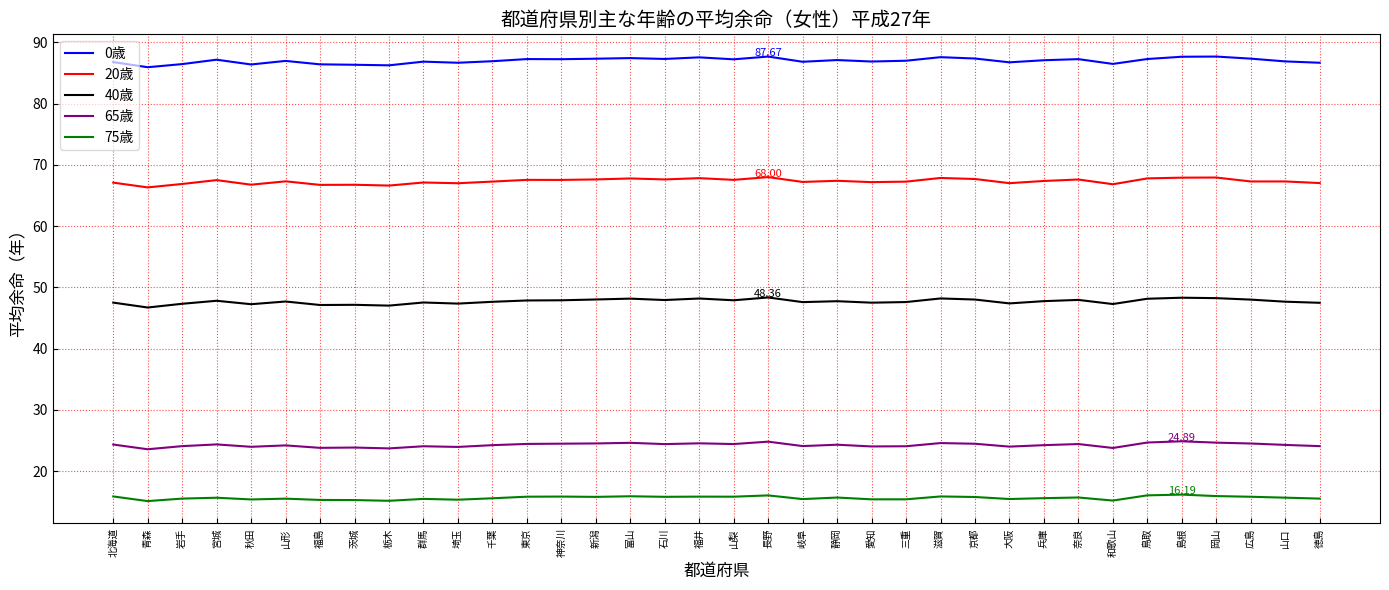

True or false: 20歳 and 65歳 cross at least once.

False